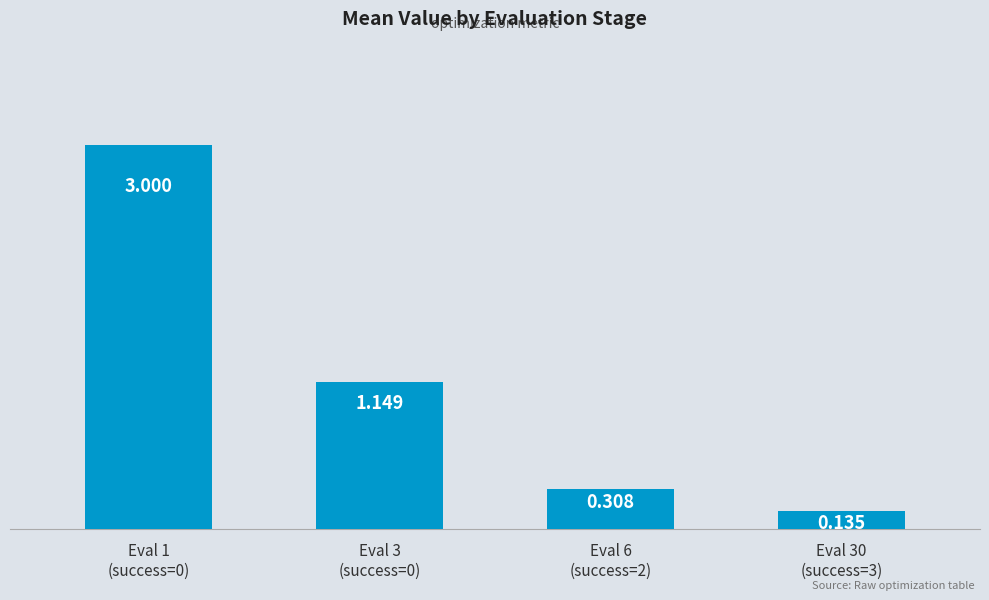

What is the difference between the maximum and second lowest values?

2.7